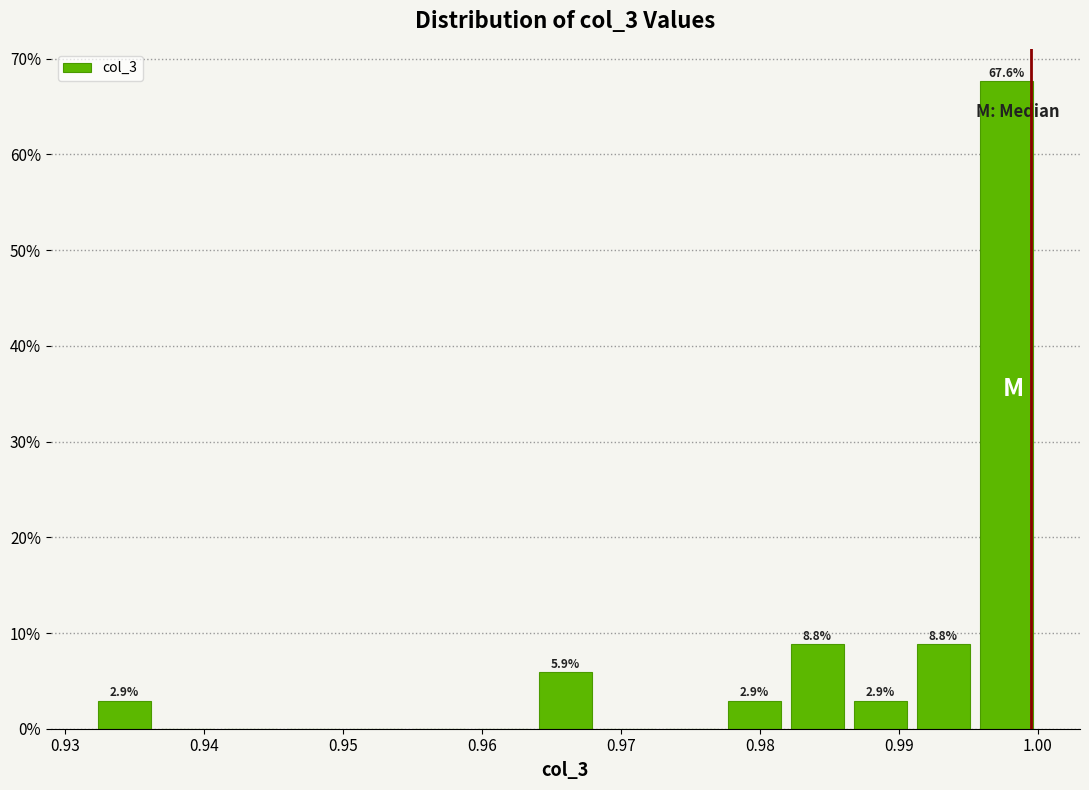

Over which range of the x-axis is the bar tallest?

0.995 to 1.000